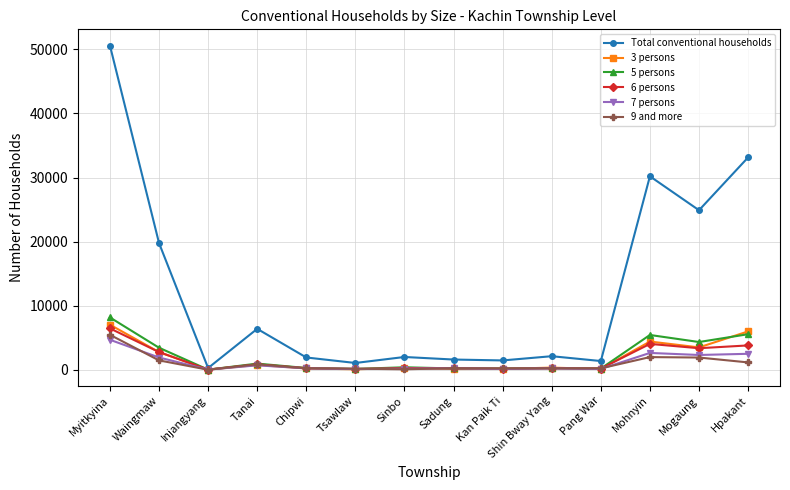

True or false: 9 and more has more than 1 interior local peaks.

True